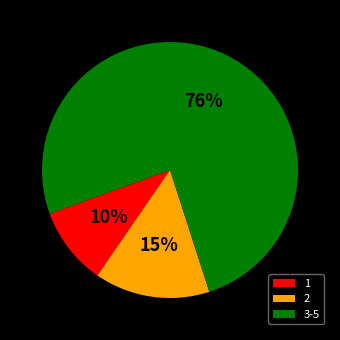

Rank the categories by value from lowest to highest.

1, 2, 3-5